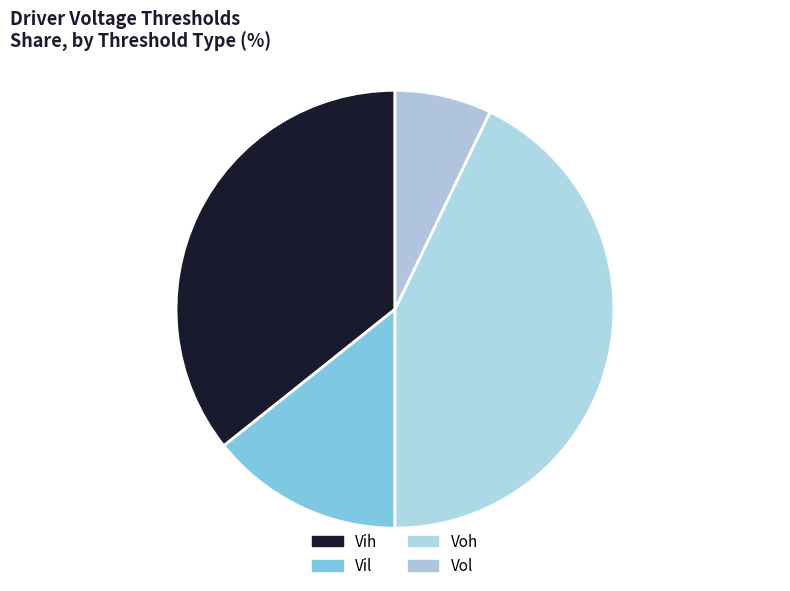

Rank the categories by value from highest to lowest.

Voh, Vih, Vil, Vol